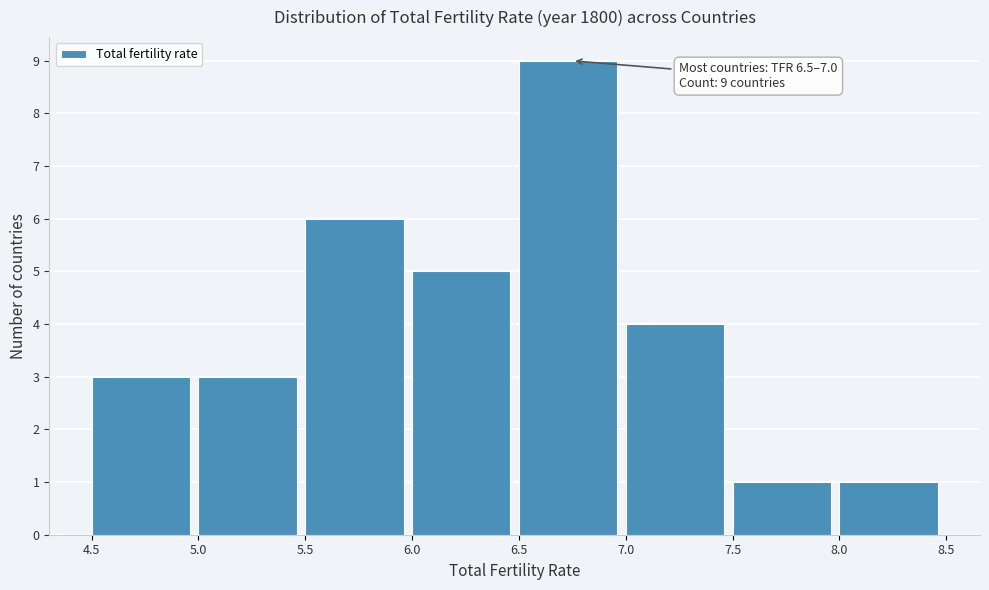

Over which range of the x-axis is the bar tallest?

6.5 to 7.0